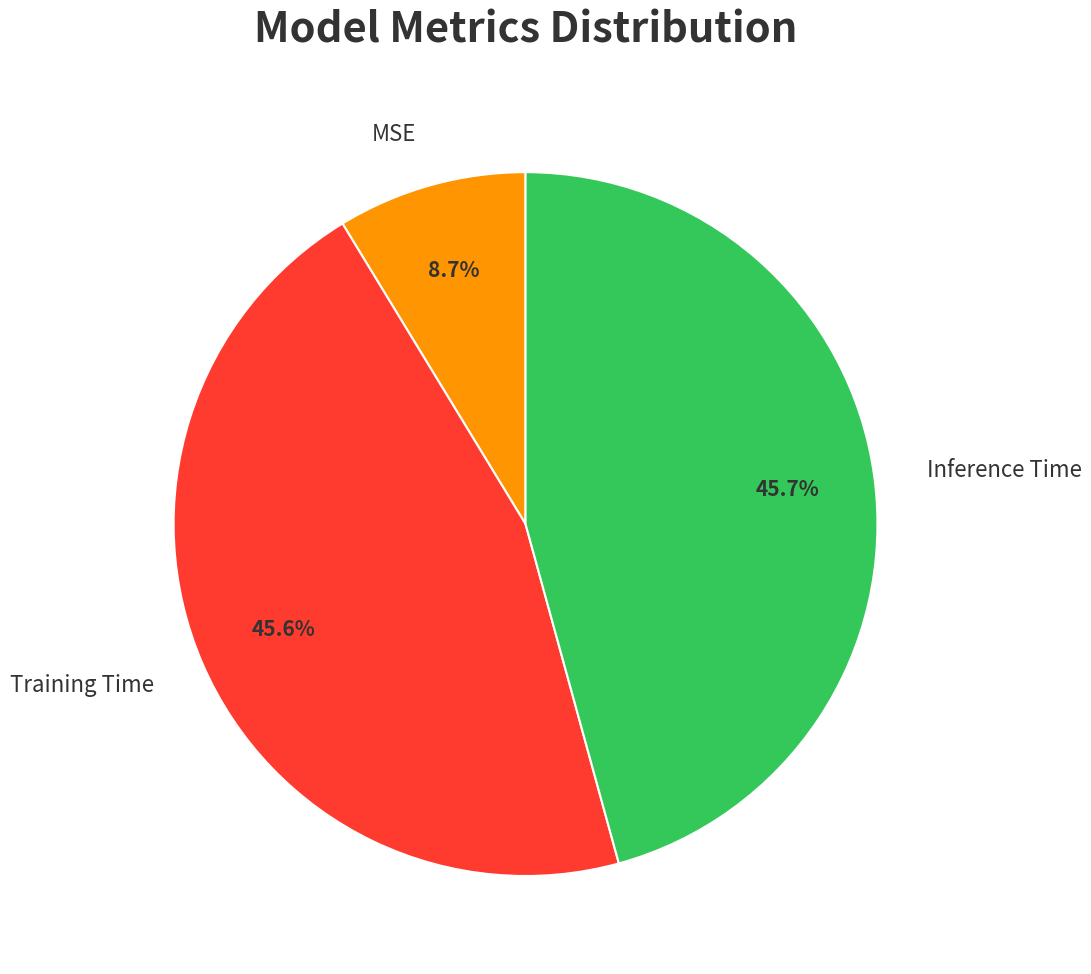

How much of the chart is everything except Training Time?

54.4%